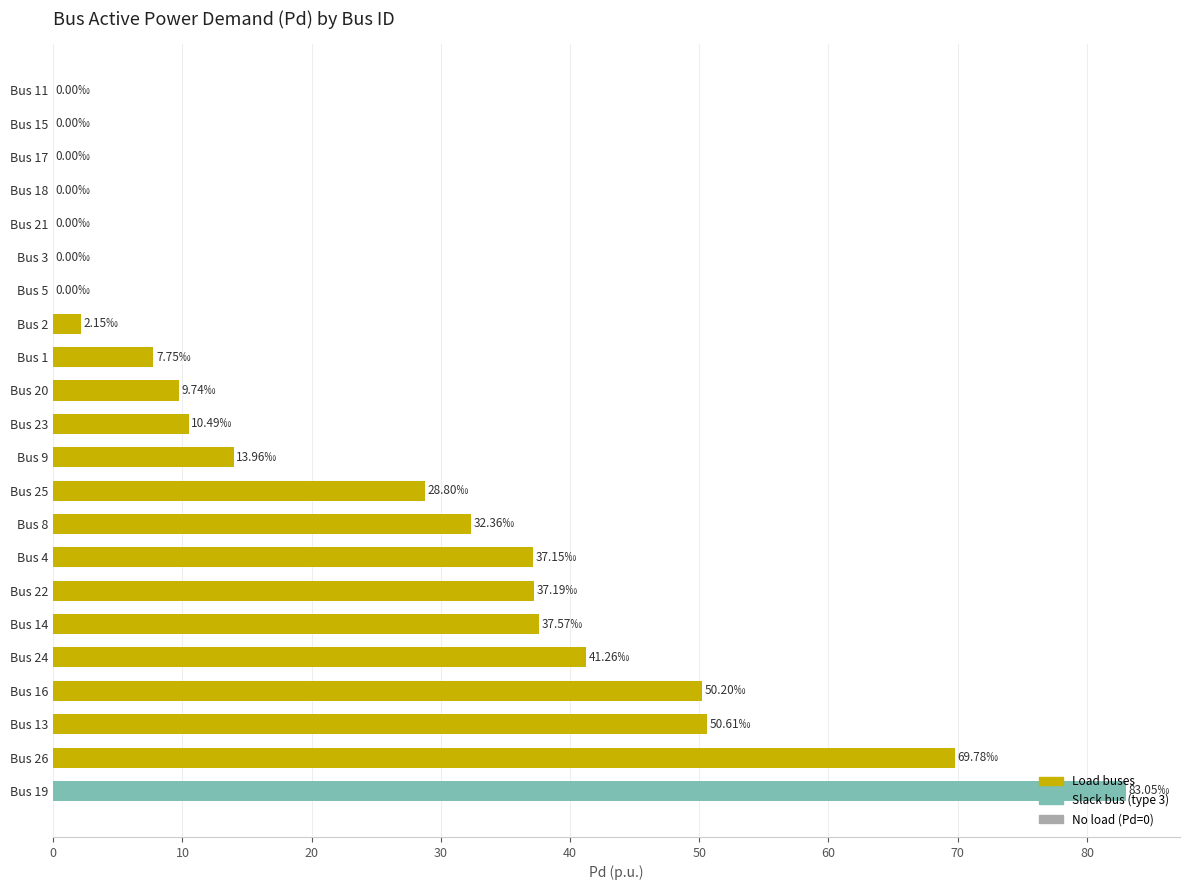

At which label is the value closest to 41?

Bus 24